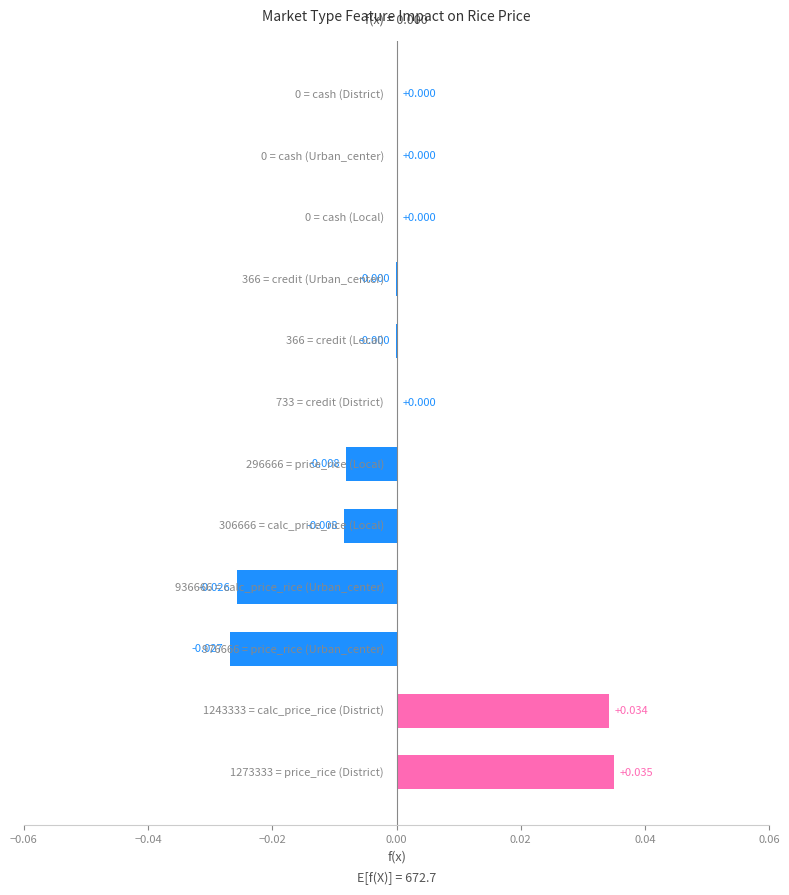

What is the difference between the maximum and second lowest values?

0.1